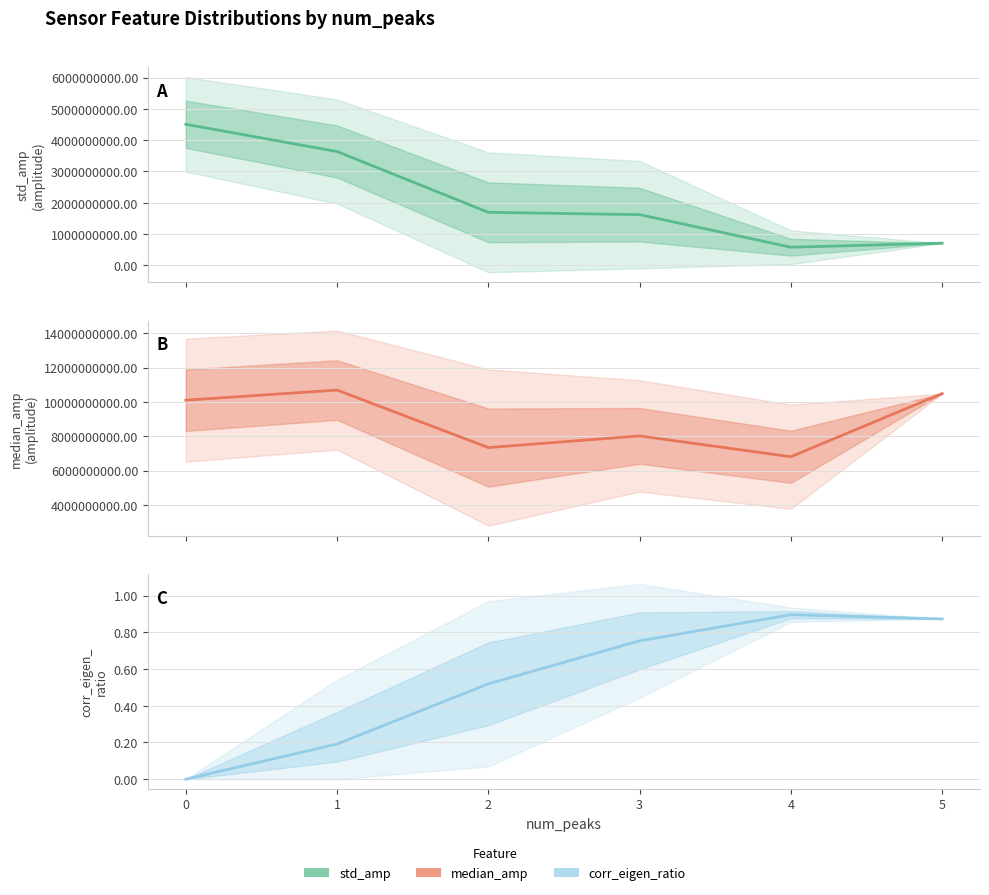

At how many categories does at least one series exceed 4152171379?

6